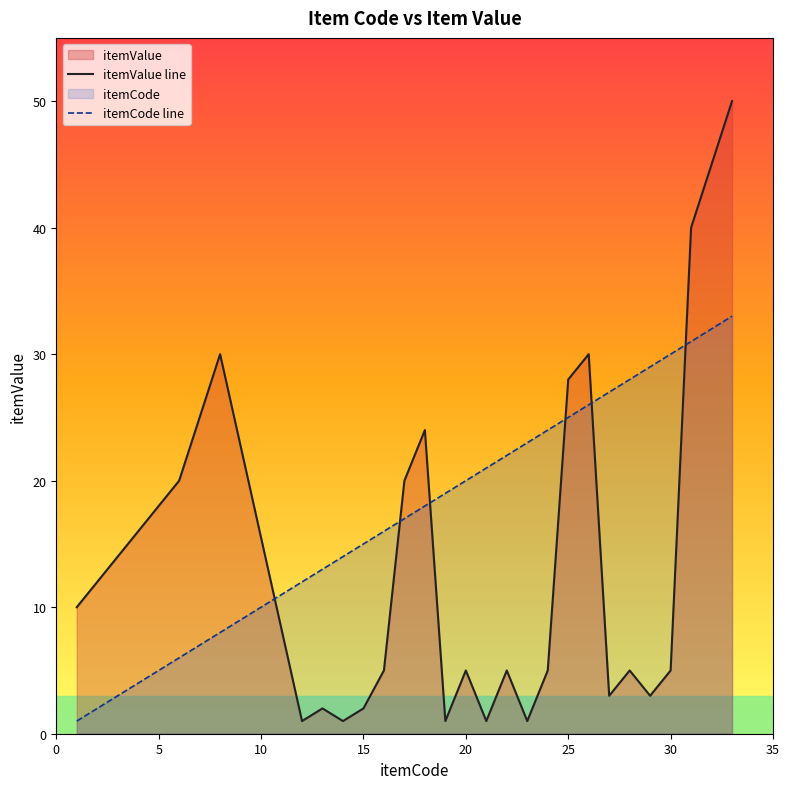

What is the value of the itemCode line point at the 13th from the left?

16